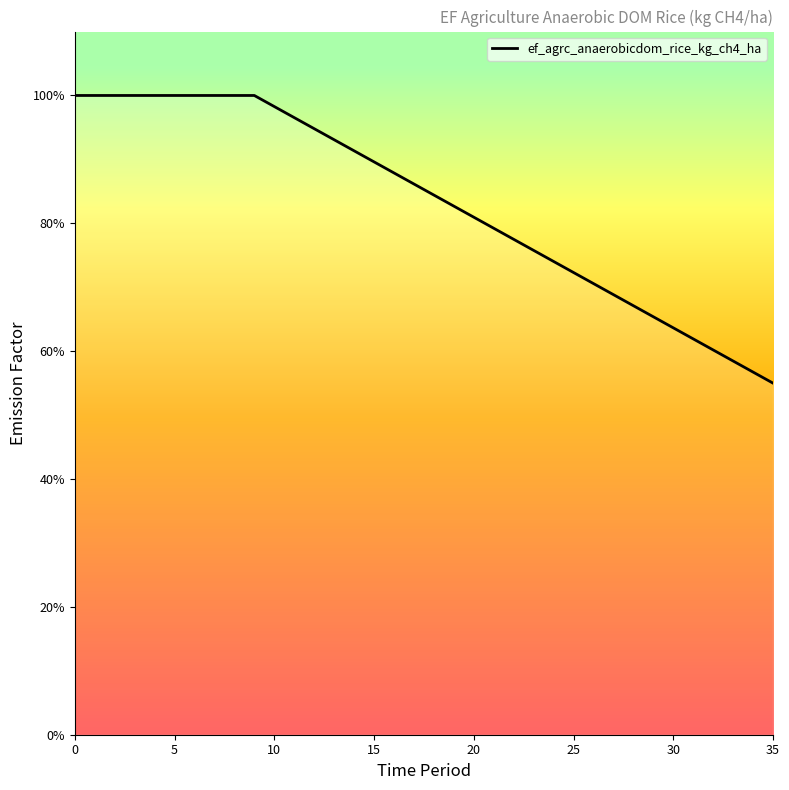

What is the difference between the maximum and minimum values?

0.4